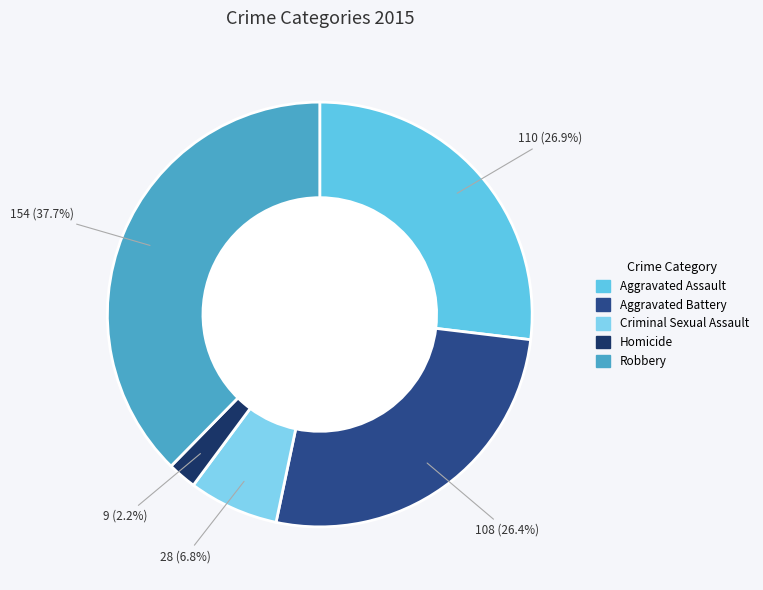

To the nearest percent, what percentage of the pie is Criminal Sexual Assault?

7%